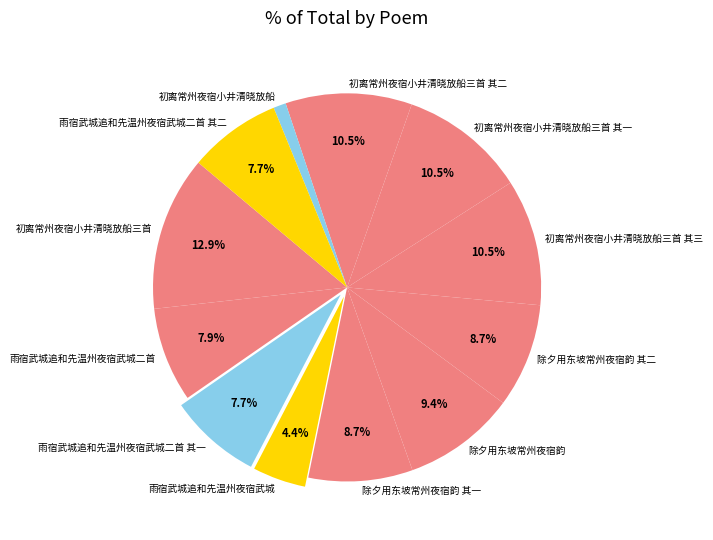

How many segments does this pie chart have?

12